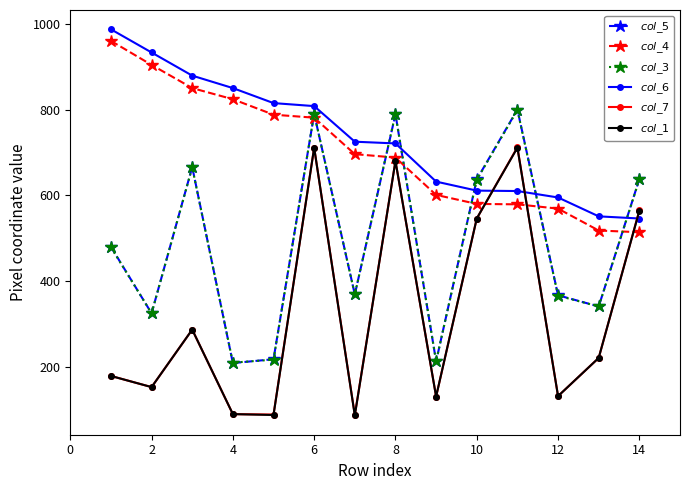

How many intersections are there between $col\_1$ and $col\_6$?

3